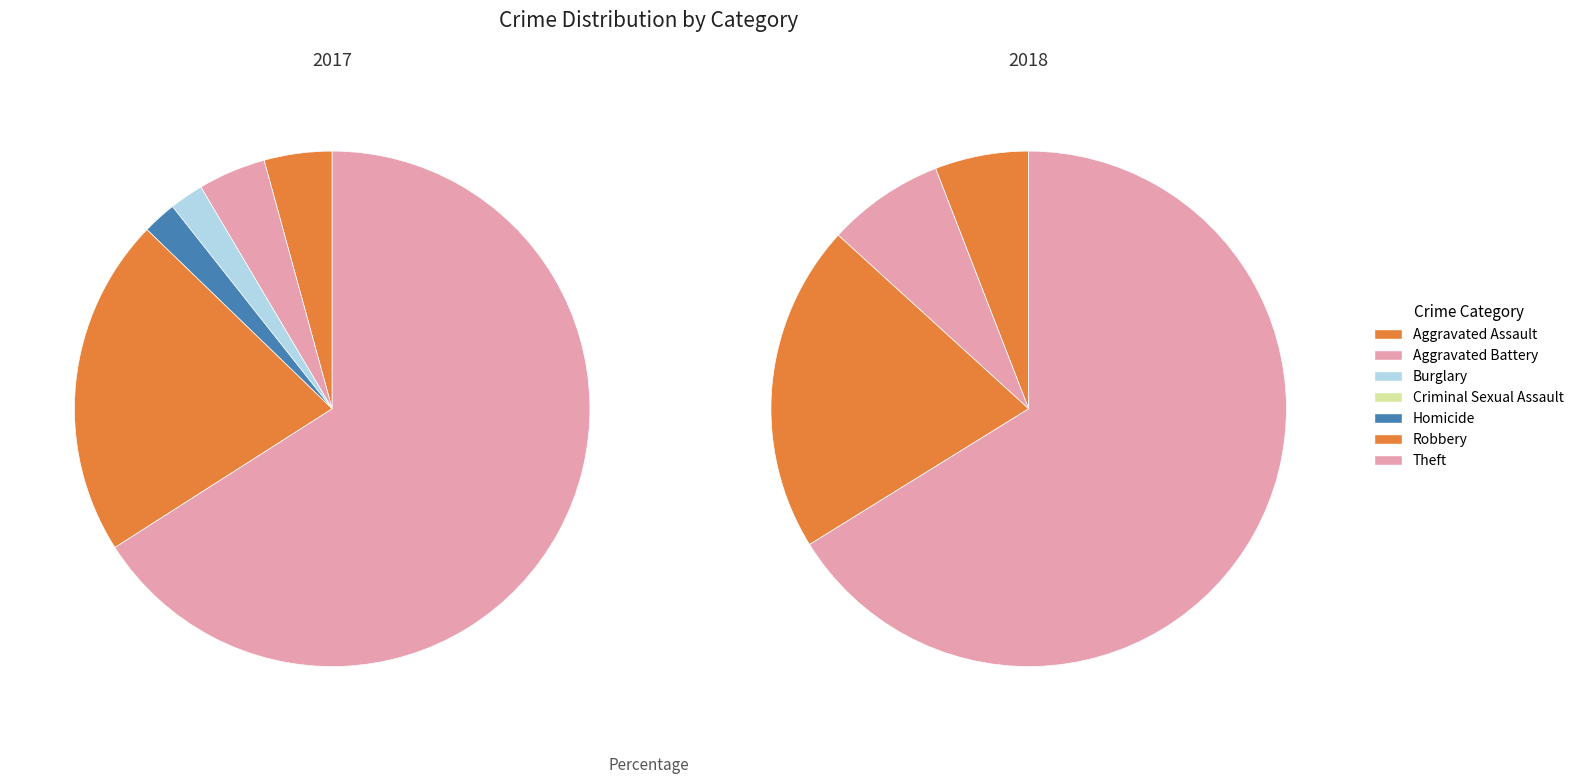

True or false: 4 accounts for 2% of the total.

True